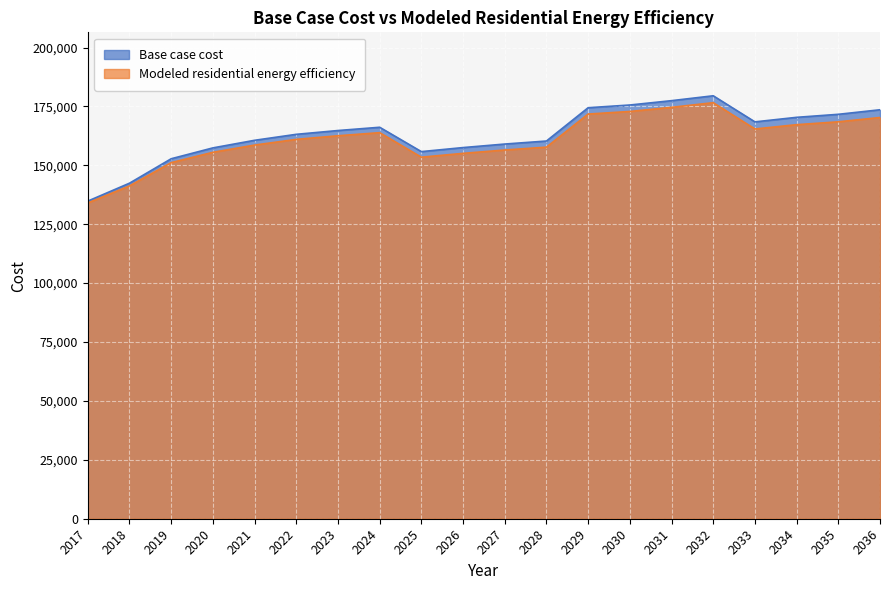

The Modeled residential energy efficiency series shows 306759.4 at 2032. True or false?

False